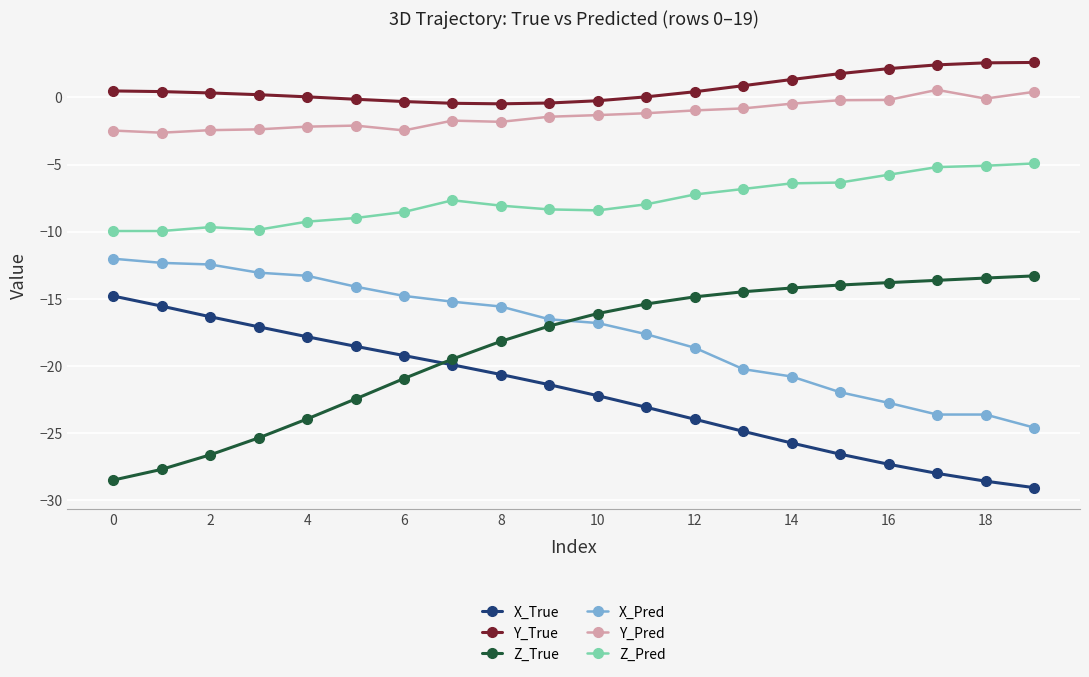

What is the highest value of the X_Pred series?

-12.0